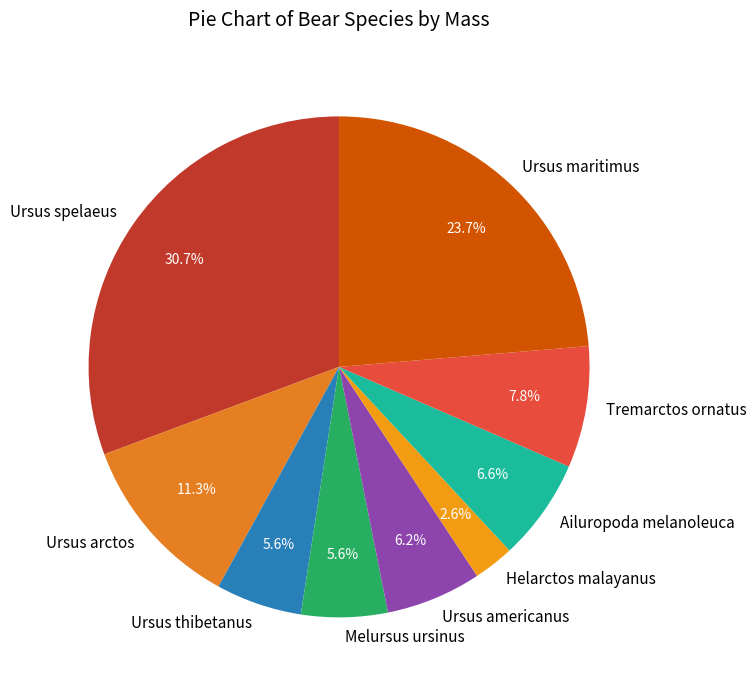

Combined, what portion of the pie is Helarctos malayanus and Ursus thibetanus?

8.2%